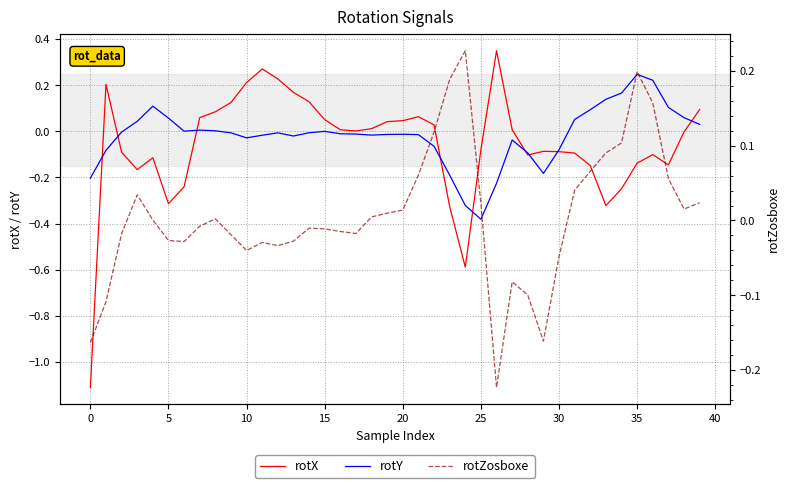

Reading right to left, what are all the values shown in this chart?

rotX: 0.1	-0.0	-0.1	-0.1	-0.1	-0.2	-0.3	-0.1	-0.1	-0.1	-0.1	-0.1	0.0	0.3	-0.1	-0.6	-0.3	0.0	0.1	0.0	0.0	0.0	0.0	0.0	0.1	0.1	0.2	0.2	0.3	0.2	0.1	0.1	0.1	-0.2	-0.3	-0.1	-0.2	-0.1	0.2	-1.1
rotY: 0.0	0.1	0.1	0.2	0.2	0.2	0.1	0.1	0.1	-0.1	-0.2	-0.1	-0.0	-0.2	-0.4	-0.3	-0.2	-0.1	-0.0	-0.0	-0.0	-0.0	-0.0	-0.0	-0.0	-0.0	-0.0	-0.0	-0.0	-0.0	-0.0	0.0	0.0	0.0	0.1	0.1	0.0	-0.0	-0.1	-0.2
rotZosboxe: 0.0	0.0	0.1	0.2	0.2	0.1	0.1	0.1	0.0	-0.0	-0.2	-0.1	-0.1	-0.2	0.0	0.2	0.2	0.1	0.1	0.0	0.0	0.0	-0.0	-0.0	-0.0	-0.0	-0.0	-0.0	-0.0	-0.0	-0.0	0.0	-0.0	-0.0	-0.0	0.0	0.0	-0.0	-0.1	-0.2